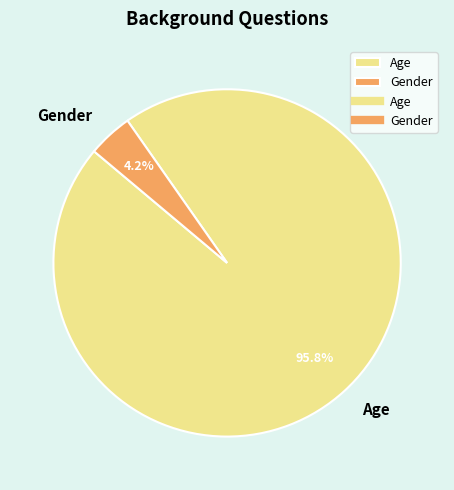

How many slices are in this pie chart?

2